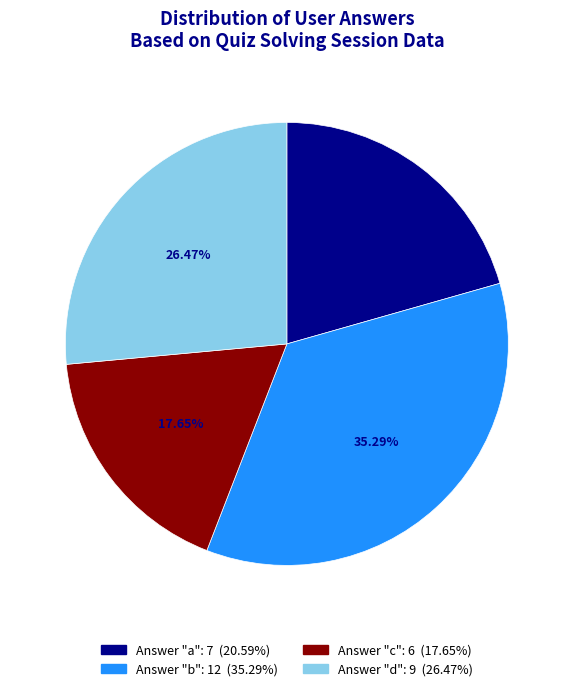

Is there a majority slice in this chart?

No